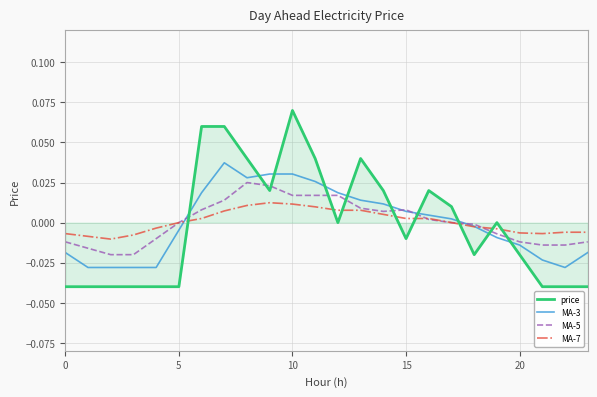

Which series has the widest spread of values?

price